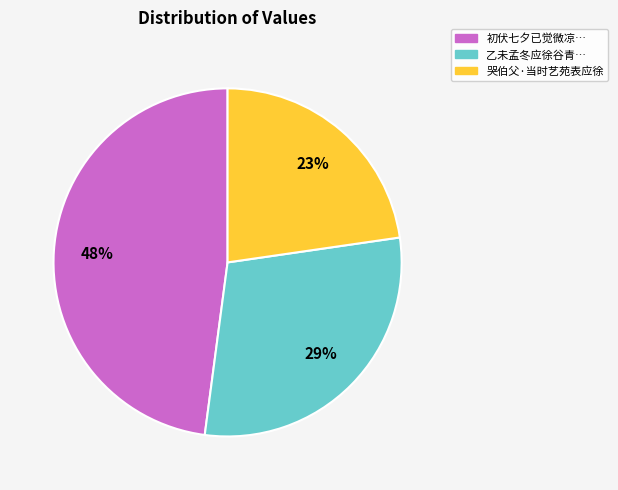

Does any single category account for the majority?

No